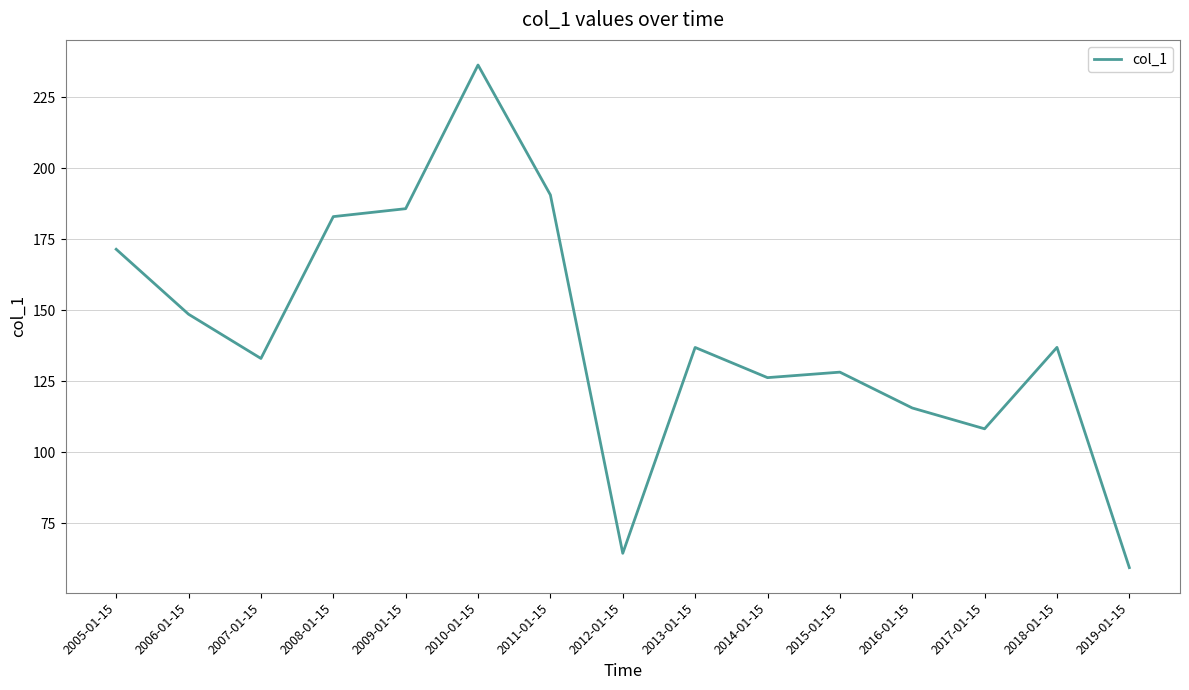

What position from the right is 2018-01-15?

2